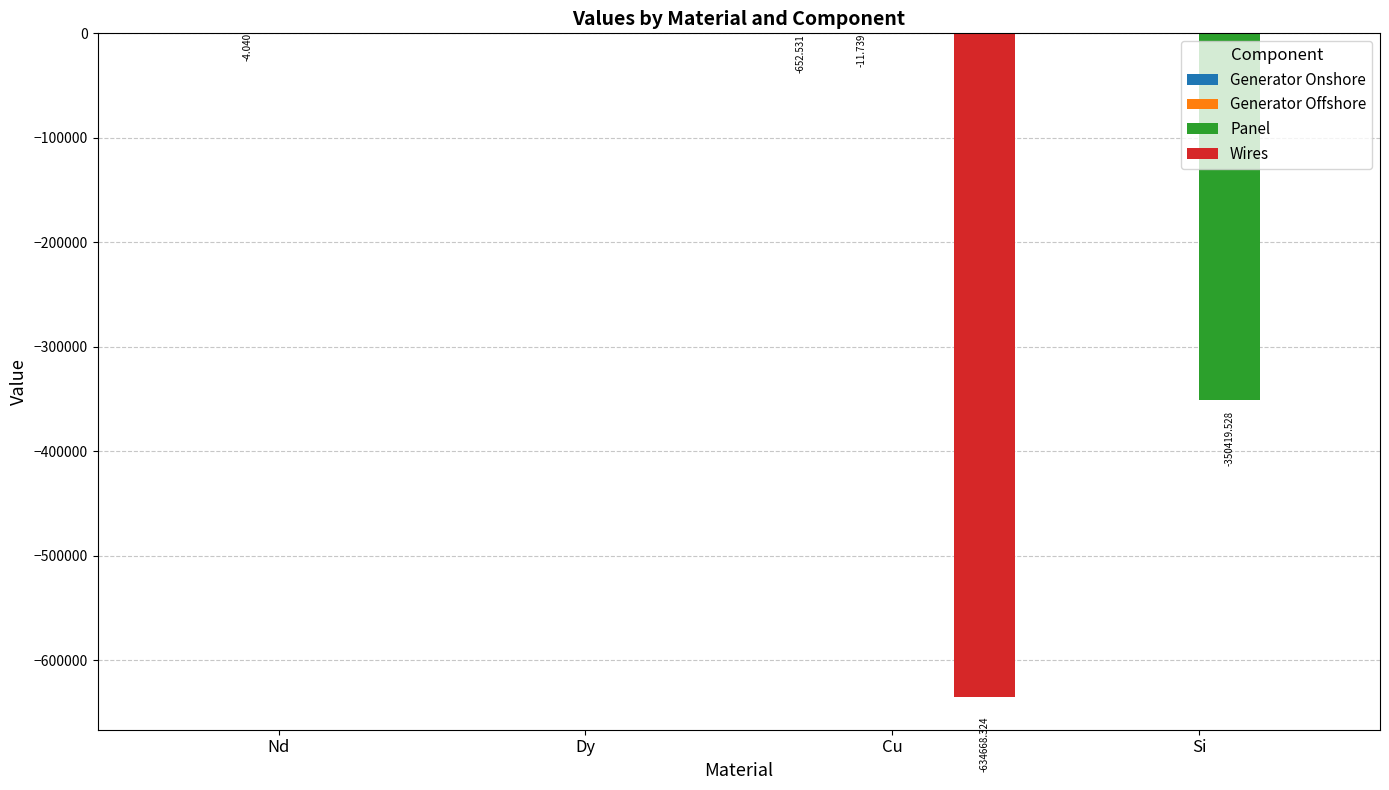

Which series changed the most between Cu and Si?

Wires